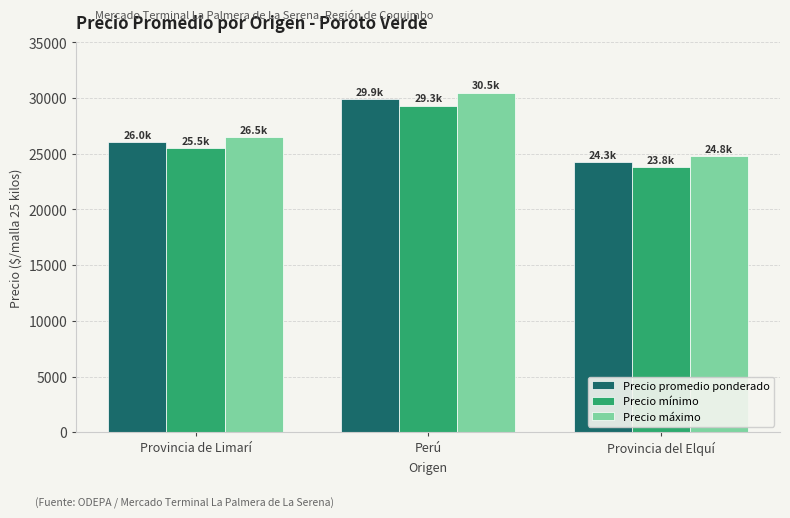

What is the sum of all Precio máximo values?

81833